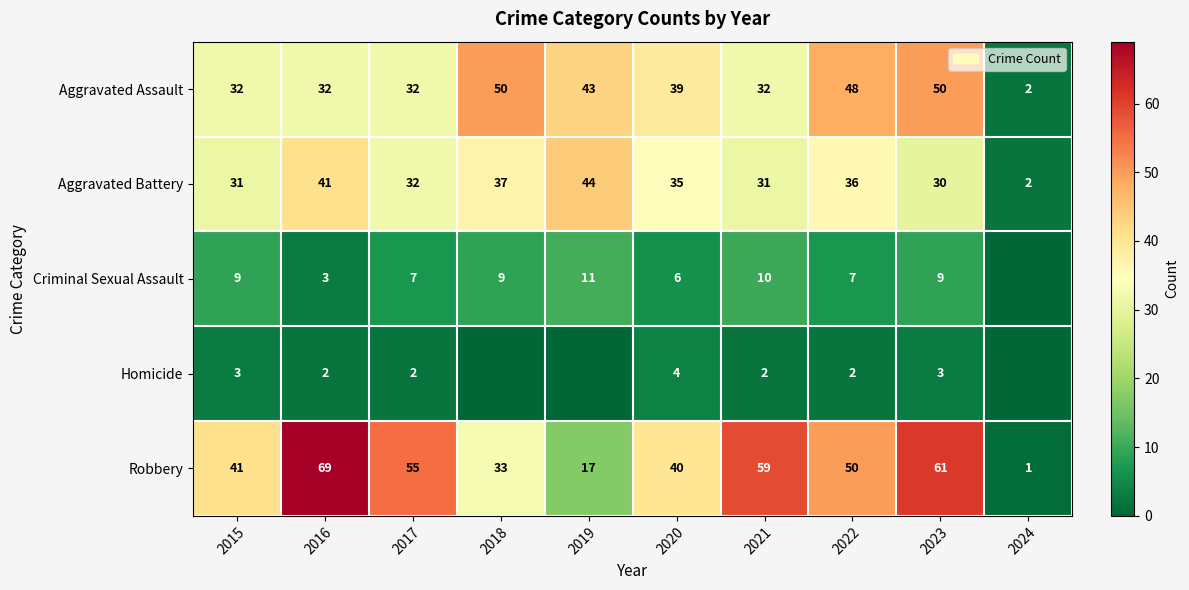

What is the difference between the highest and lowest values at 2021?

57